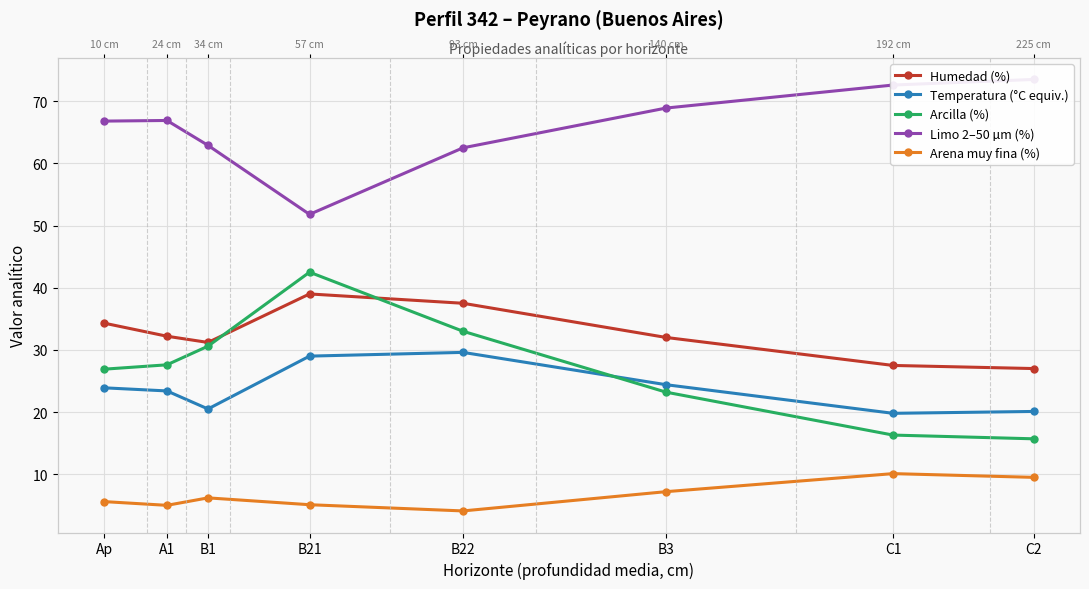

What is the minimum value shown in the chart?

4.1